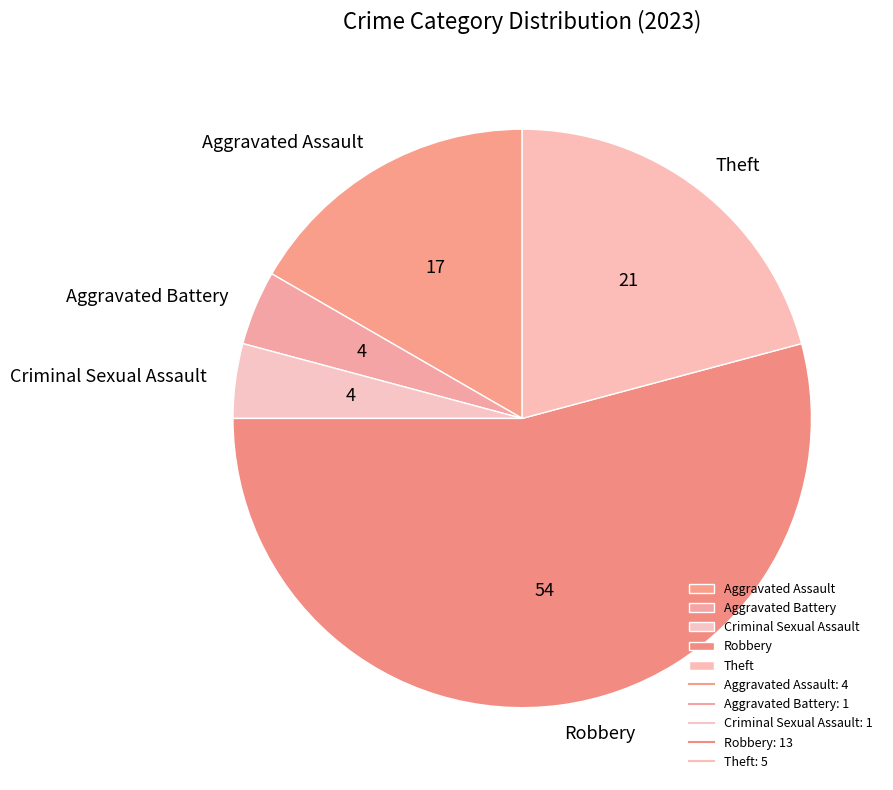

The Theft slice represents 6% of the pie. True or false?

False